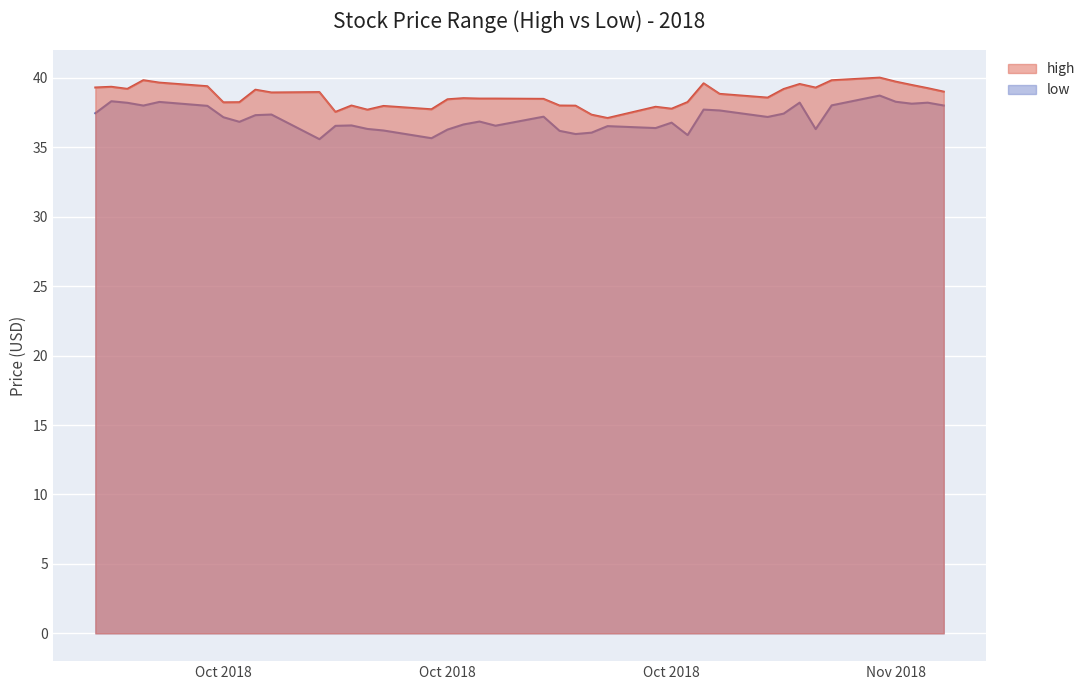

What are all the series names shown in the legend?

high, low